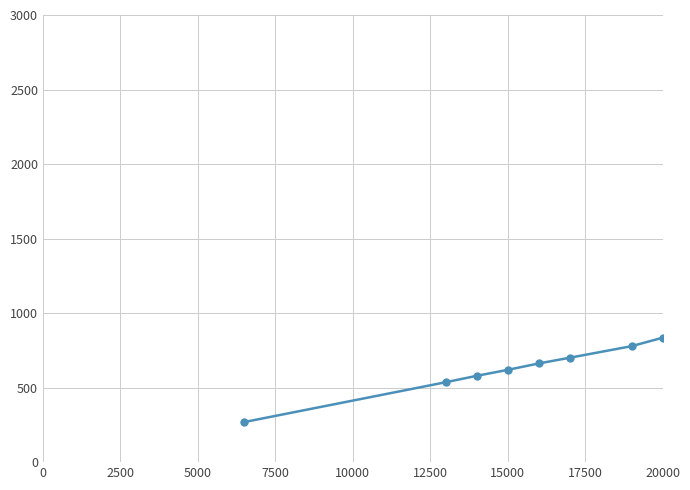

What is the average value?

1027.0